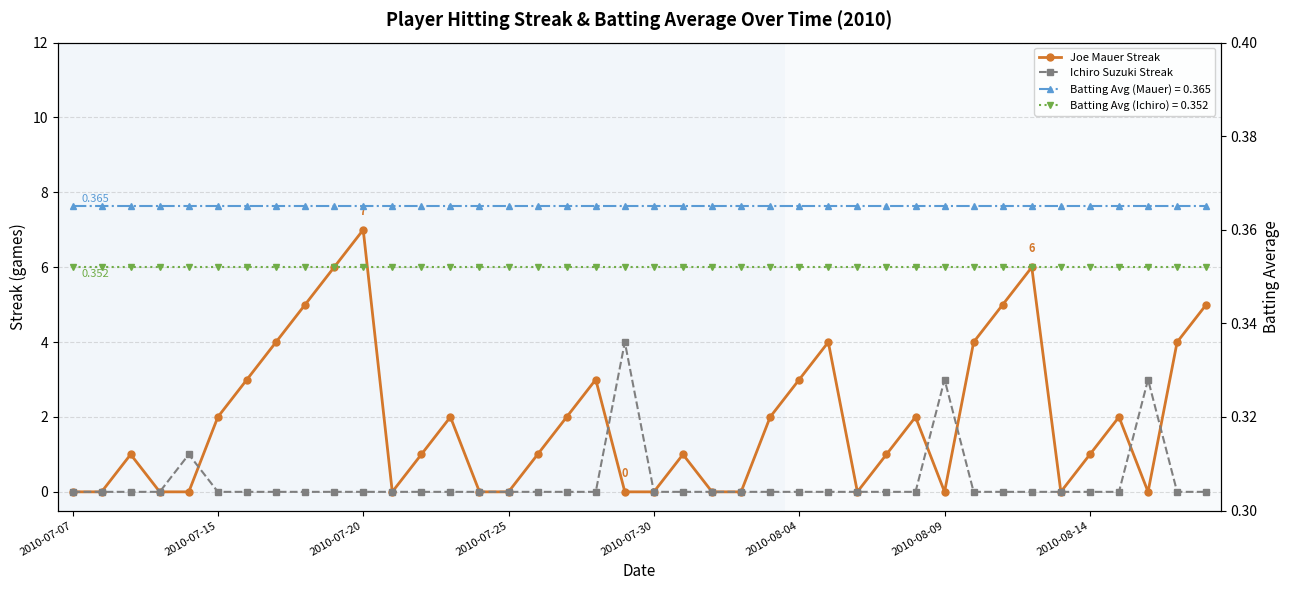

What is the difference between the second highest and second lowest values in the Joe Mauer Streak series?

6